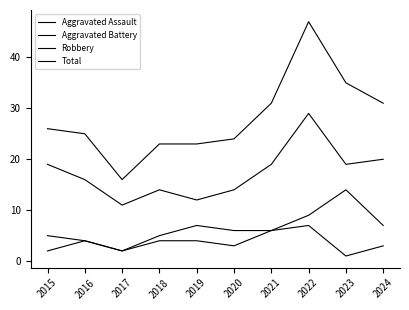

Between 2022 and 2016, which is larger?

2022